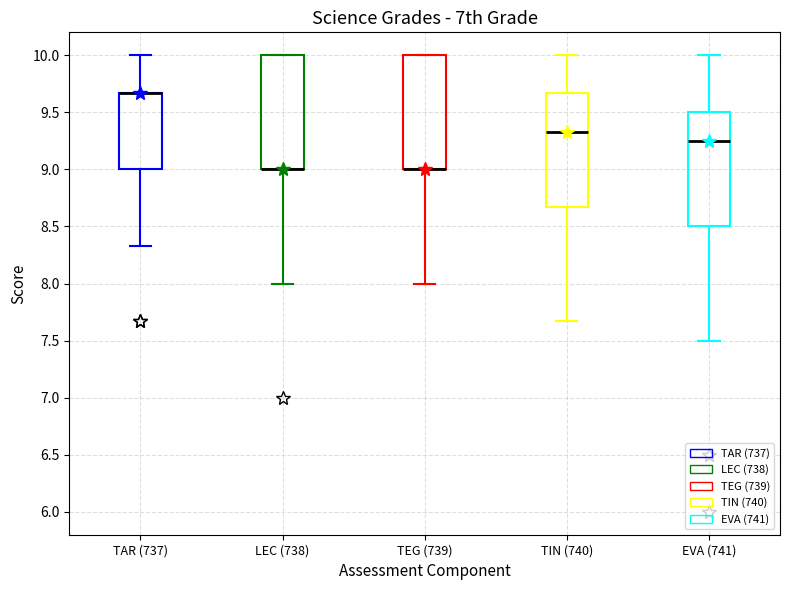

Reading left to right, read every box against the y-axis: the position of its median line, the range the box covers, and the ends of its whiskers. The values are not printed on the chart, so give them approximately, as read against the axis.

TAR (737): median 9.65 (drawn on the box's upper edge), box 9.00 to 9.65, whiskers 8.35 to 10.00
LEC (738): median 9.00 (drawn on the box's lower edge), box 9.00 to 10.00, whiskers 8.00 to 10.00
TEG (739): median 9.00 (drawn on the box's lower edge), box 9.00 to 10.00, whiskers 8.00 to 10.00
TIN (740): median 9.35, box 8.65 to 9.65, whiskers 7.65 to 10.00
EVA (741): median 9.25, box 8.50 to 9.50, whiskers 7.50 to 10.00